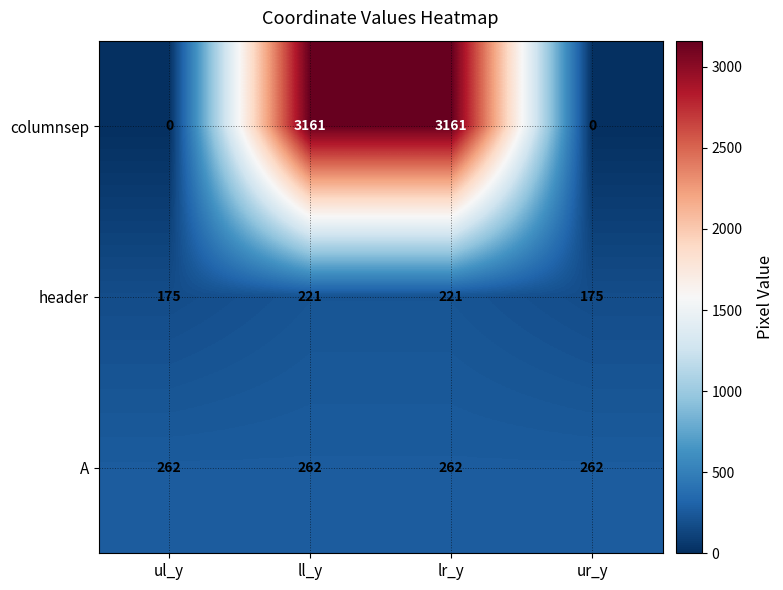

Rank the series by their maximum value, from highest to lowest.

columnsep, A, header